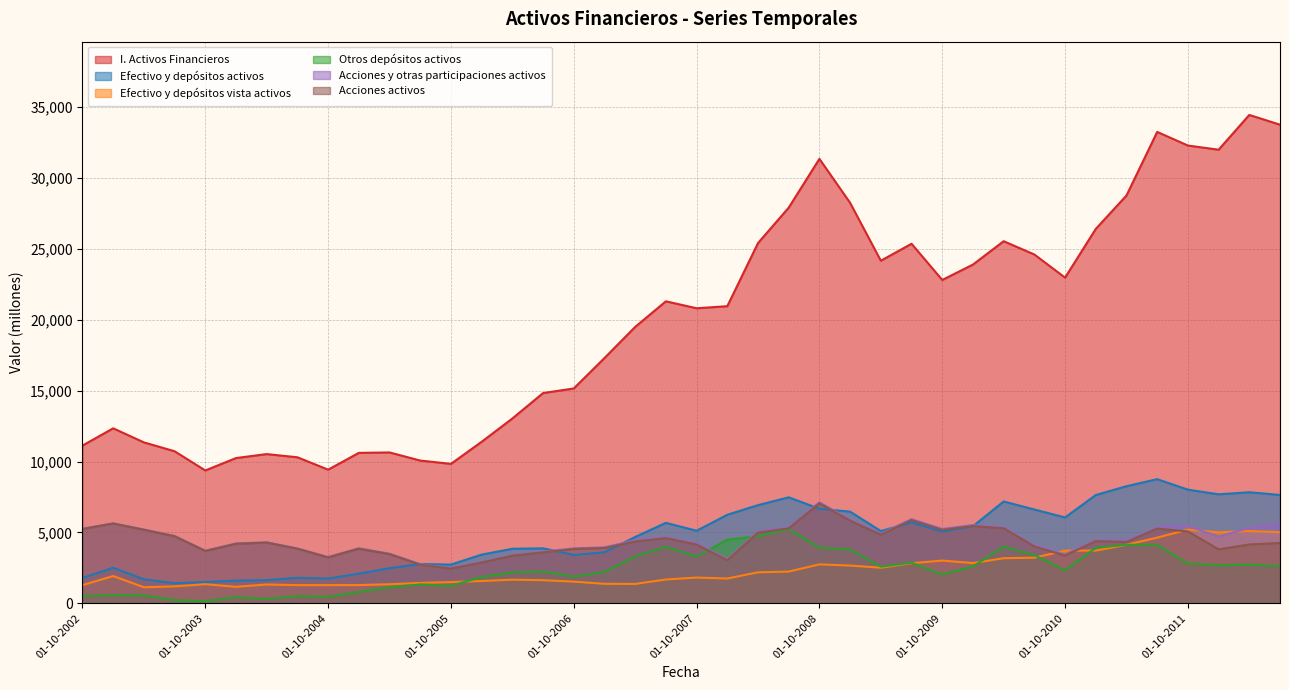

List the labels in order of Acciones activos value, largest first.

01-10-2008, 01-07-2009, 01-01-2009, 01-01-2003, 01-01-2010, 01-04-2010, 01-07-2008, 01-07-2011, 01-10-2002, 01-04-2003, 01-10-2009, 01-10-2011, 01-04-2008, 01-04-2009, 01-07-2003, 01-07-2007, 01-01-2011, 01-04-2007, 01-04-2011, 01-04-2004, 01-07-2012, 01-01-2004, 01-04-2012, 01-10-2007, 01-07-2010, 01-01-2007, 01-01-2005, 01-07-2004, 01-10-2006, 01-01-2012, 01-10-2003, 01-07-2006, 01-04-2005, 01-10-2010, 01-04-2006, 01-10-2004, 01-01-2008, 01-01-2006, 01-07-2005, 01-10-2005